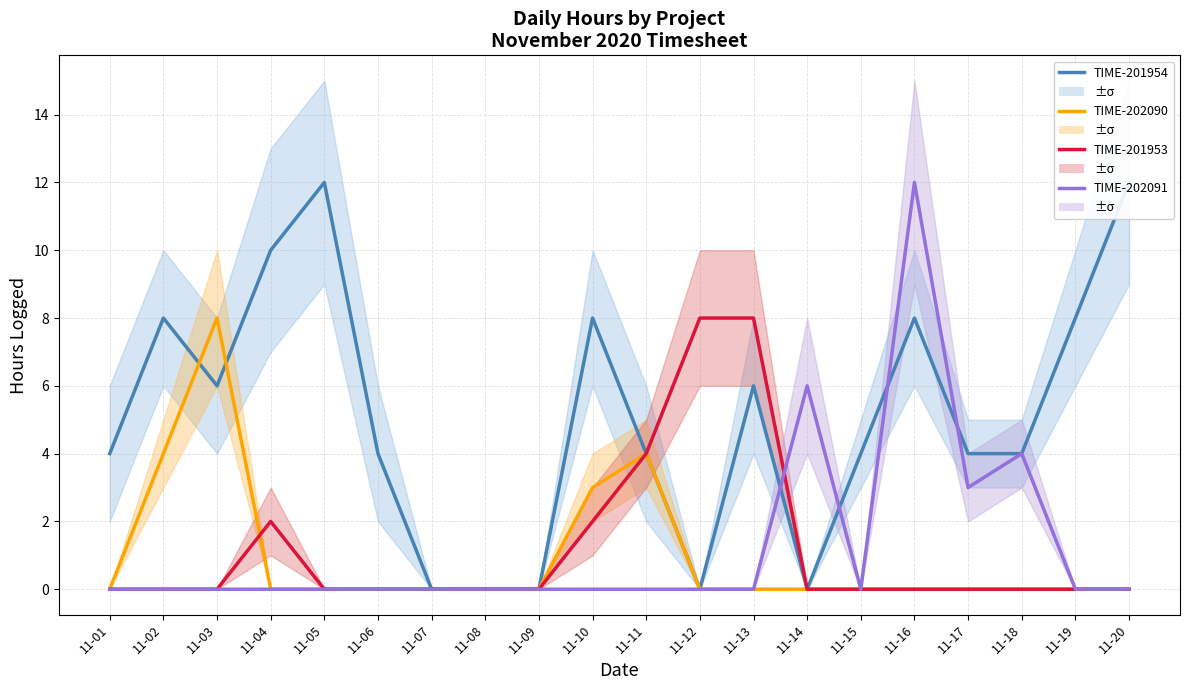

What is the average value of the TIME-202091 series?

1